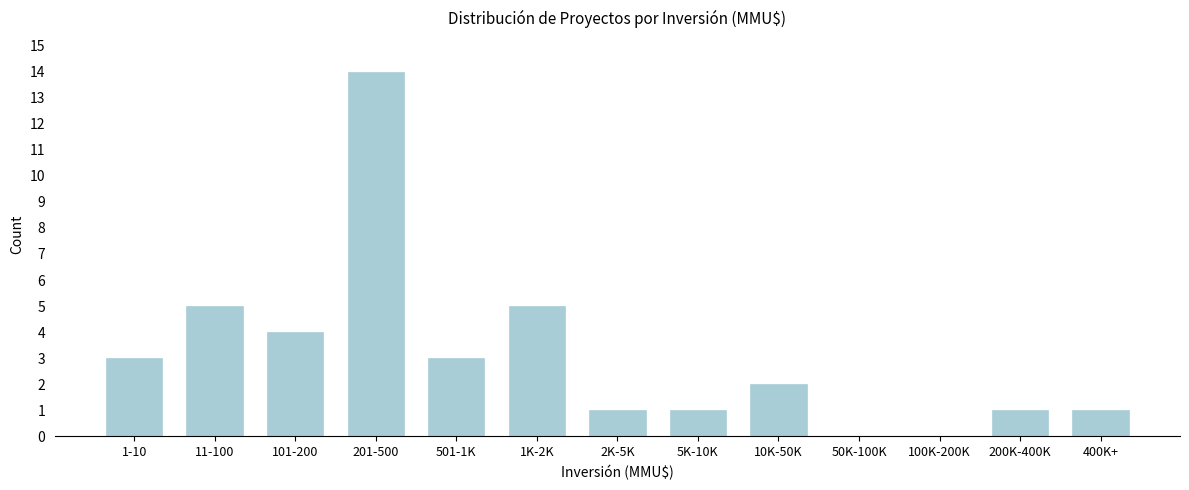

Reading left to right, extract all data points from this chart.

1-10=3	11-100=5	101-200=4	201-500=14	501-1K=3	1K-2K=5	2K-5K=1	5K-10K=1	10K-50K=2	50K-100K=0	100K-200K=0	200K-400K=1	400K+=1